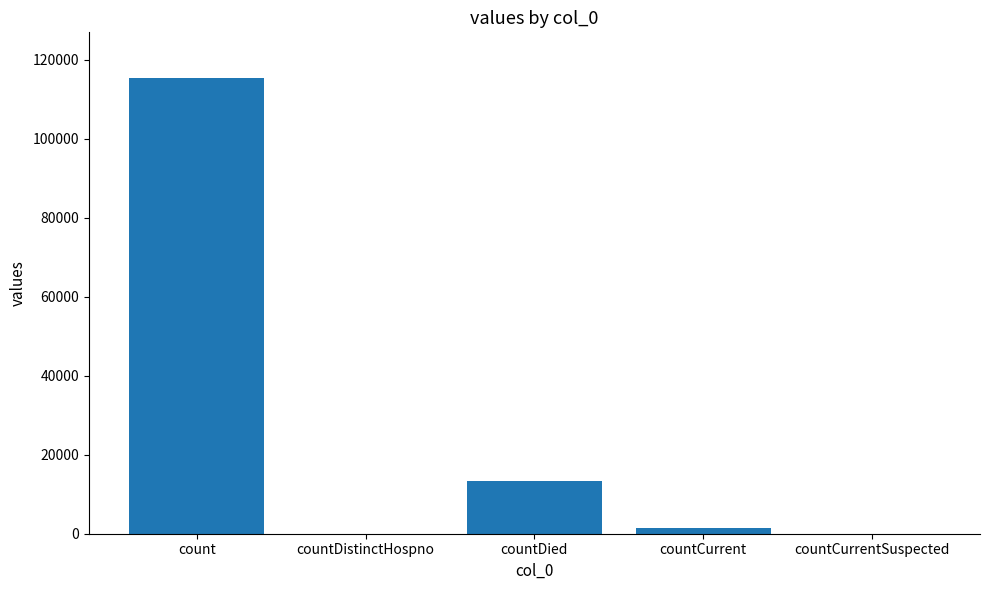

What is the sum of all values?

130105